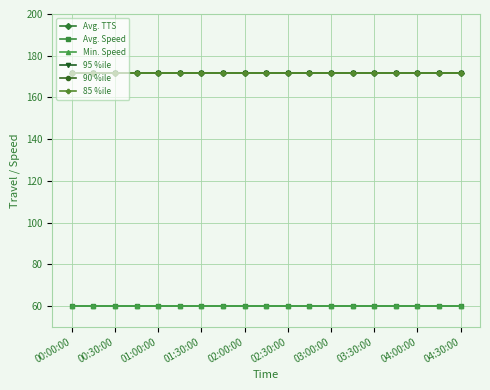

Does the chart have visible grid lines?

Yes